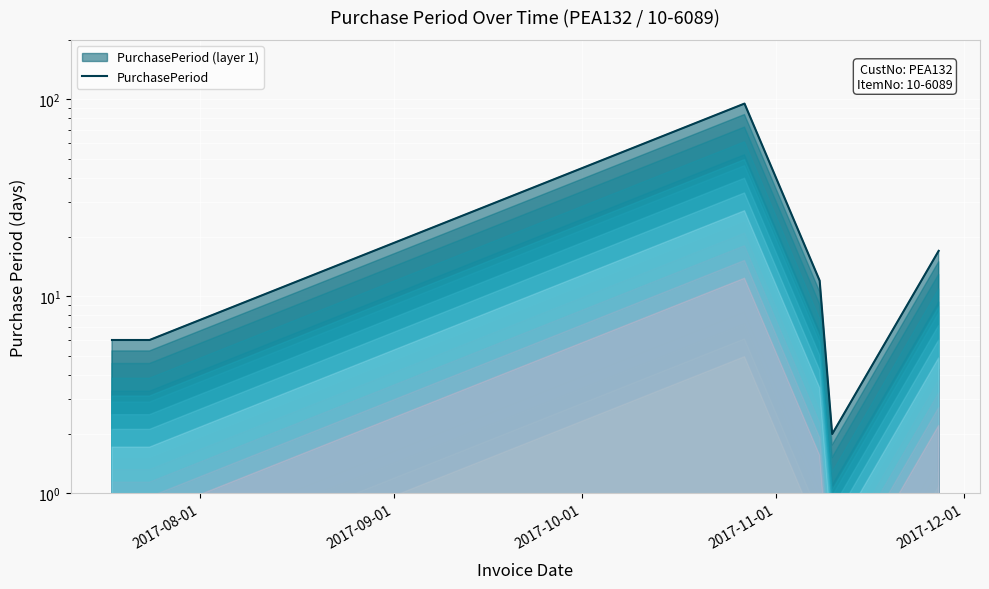

How many lines are shown in the chart?

1